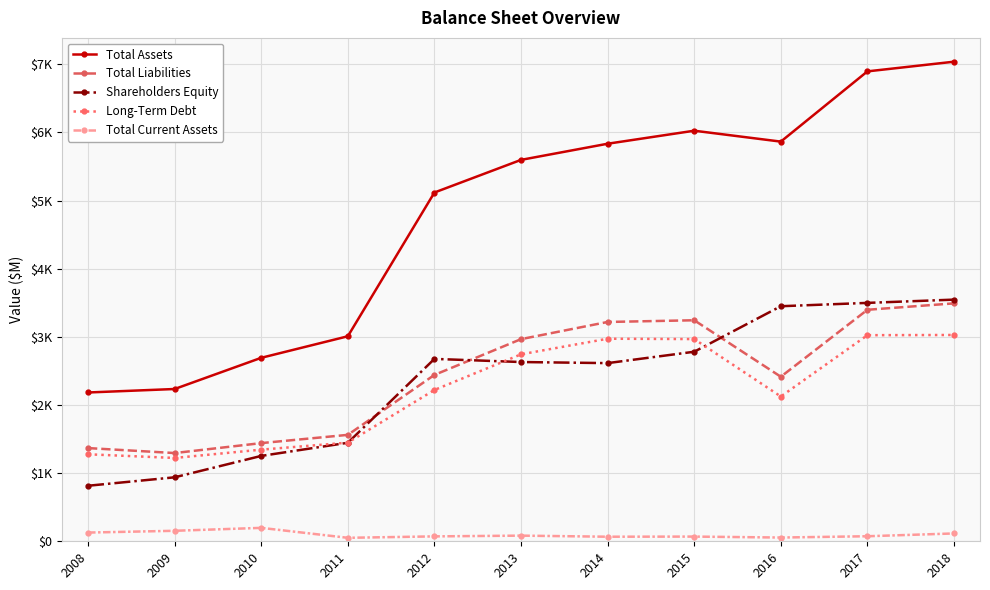

What are all the series names shown in the legend?

Total Assets, Total Liabilities, Shareholders Equity, Long-Term Debt, Total Current Assets